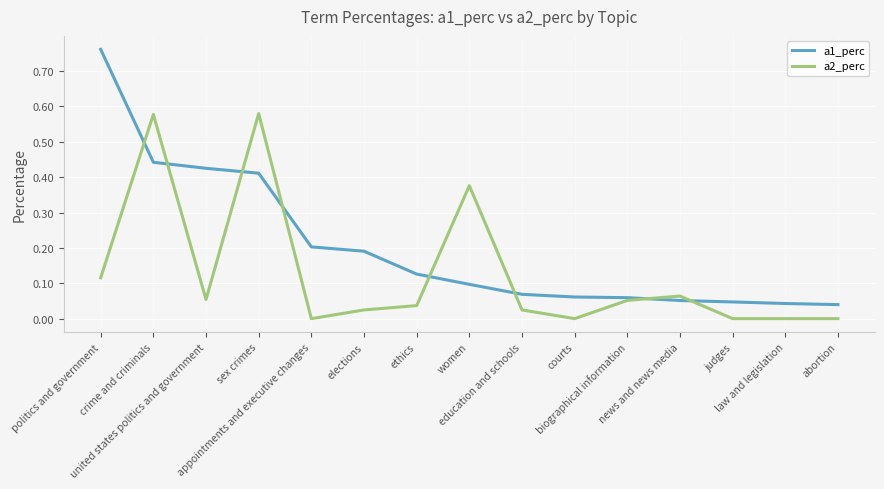

How many distinct data groups are displayed?

2